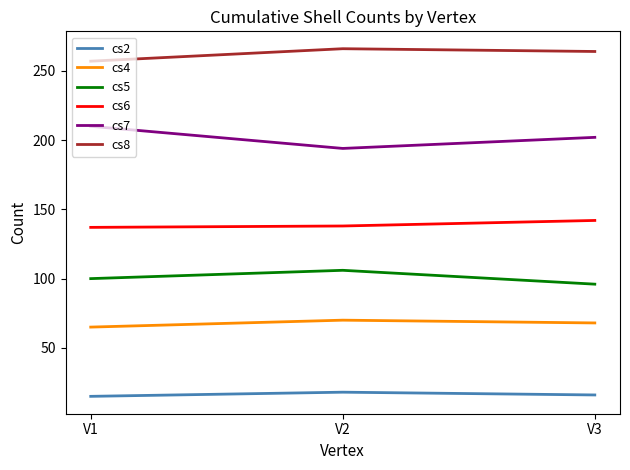

What is the difference between the cs8 values at V1 and V2?

9